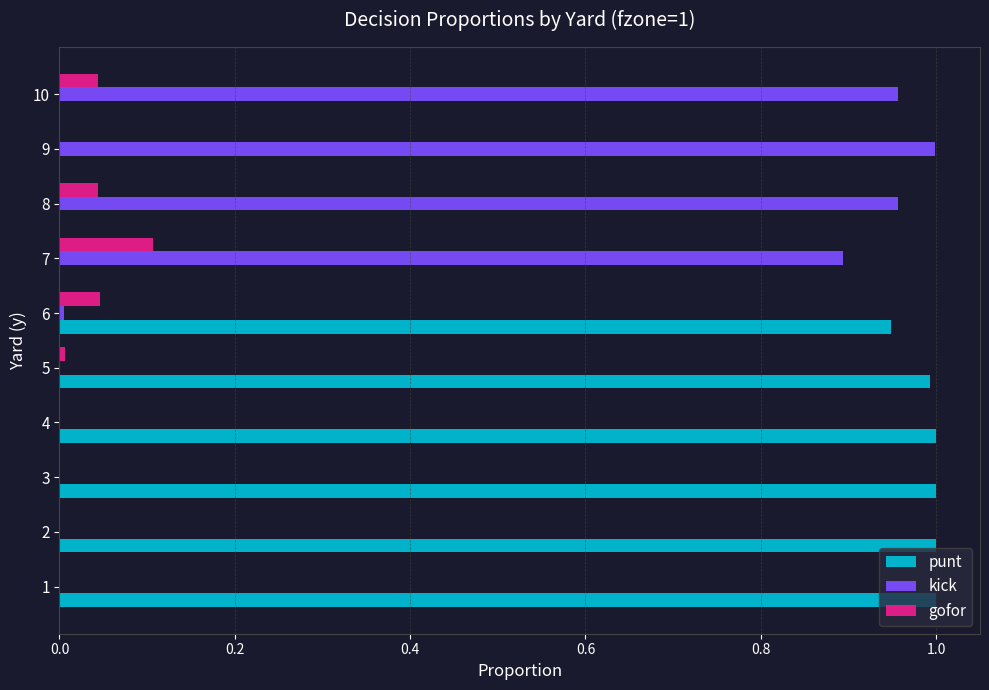

Which category has the highest value in the kick series?

9